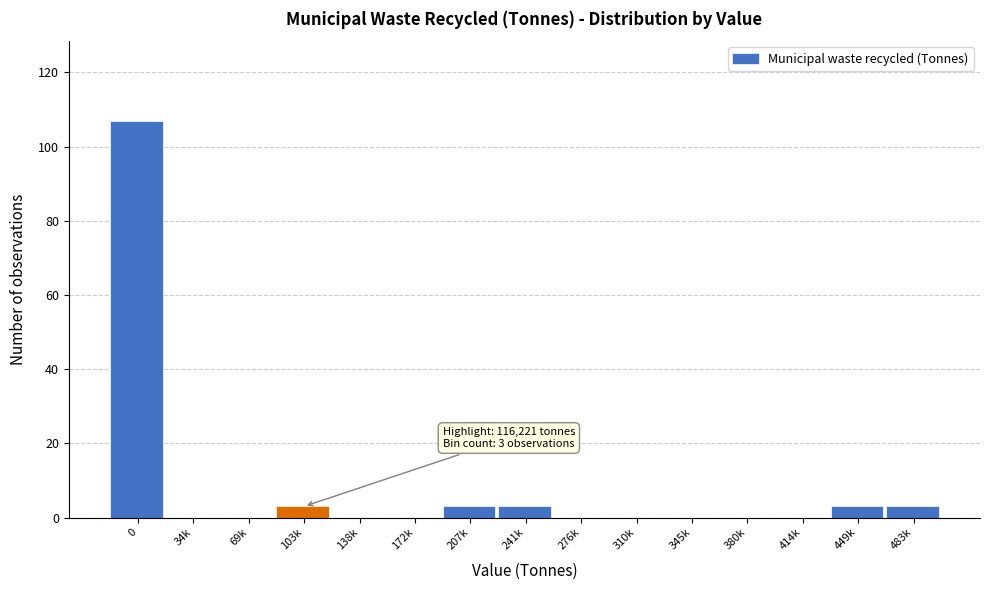

Reading left to right, extract all data points from this chart.

0=107	34k=0	69k=0	103k=3	138k=0	172k=0	207k=3	241k=3	276k=0	310k=0	345k=0	380k=0	414k=0	449k=3	483k=3